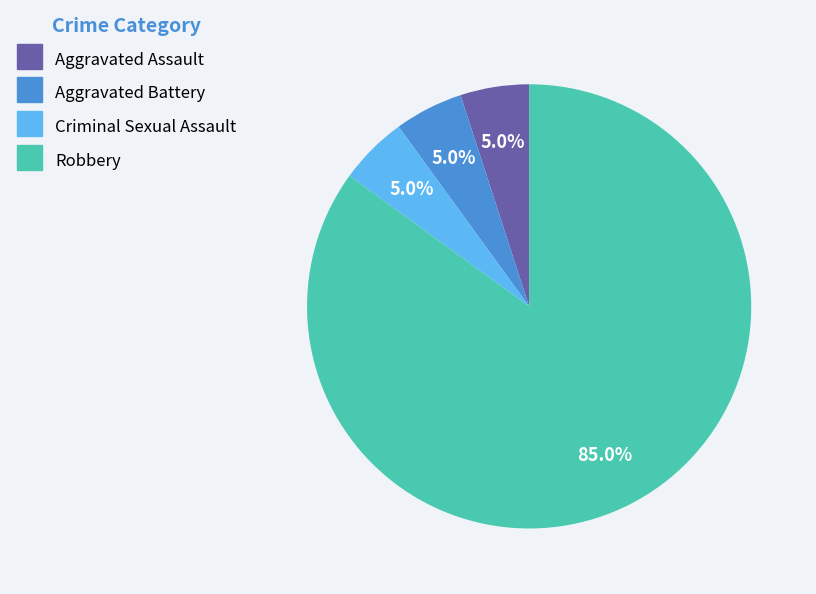

How many segments does this pie chart have?

4